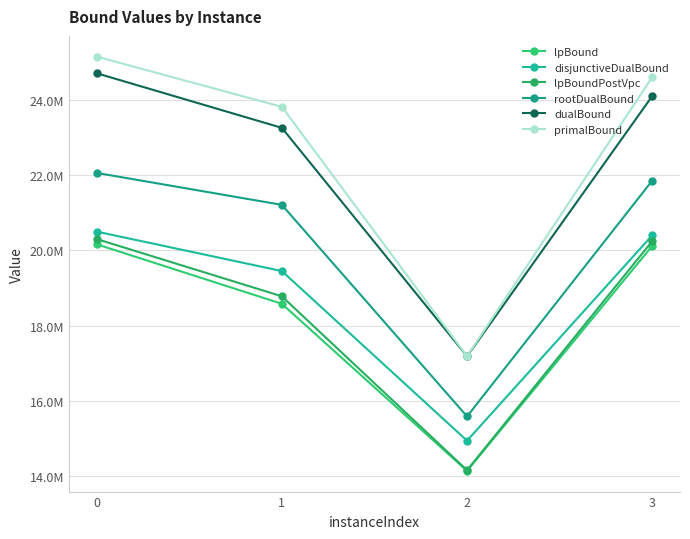

Which series changed the most between 2 and 3?

primalBound